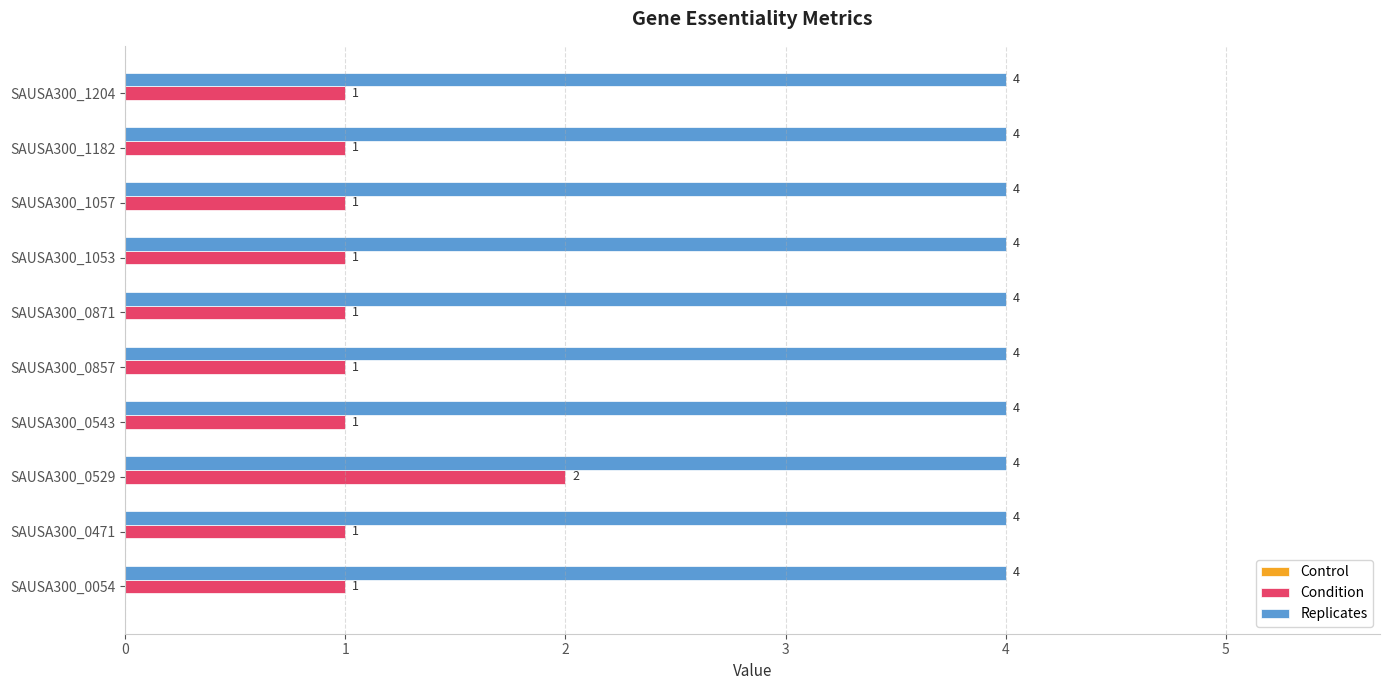

What is the maximum value shown in the chart?

4